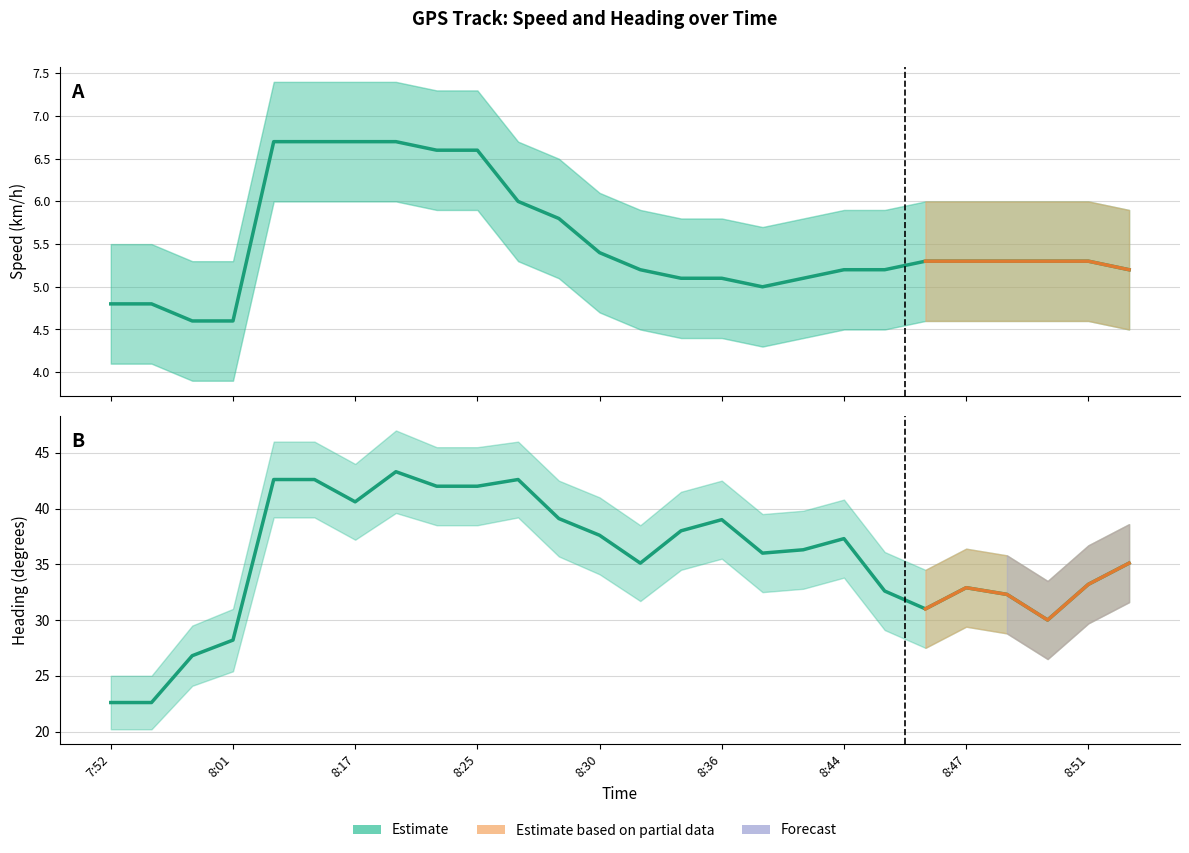

Does the chart have visible grid lines?

Yes